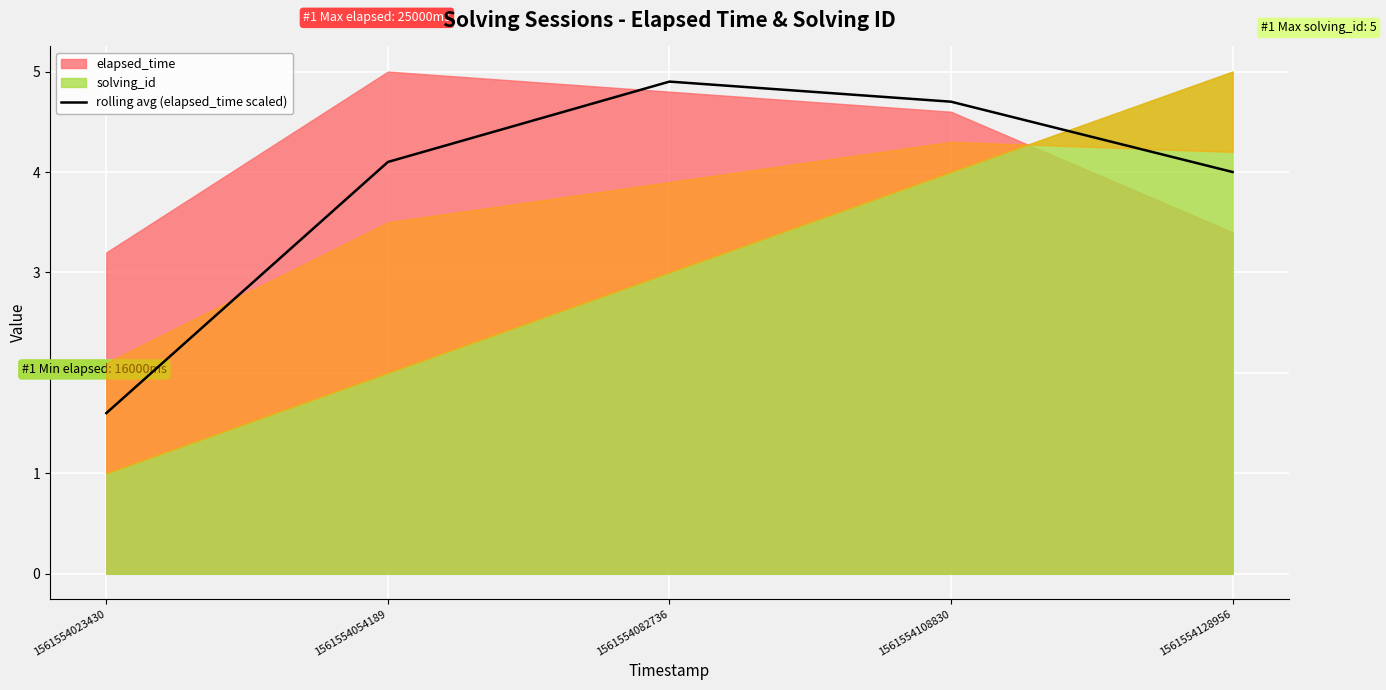

What is the minimum value for rolling avg (elapsed_time scaled)?

1.6